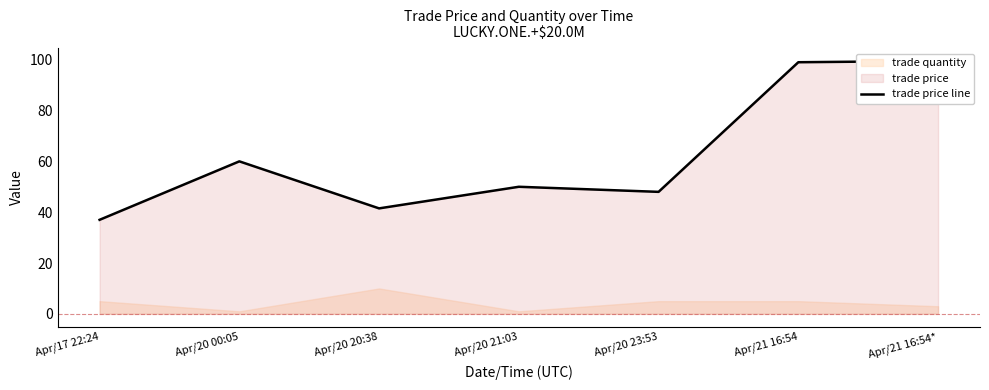

What is the difference between the second highest and second lowest values?

57.5